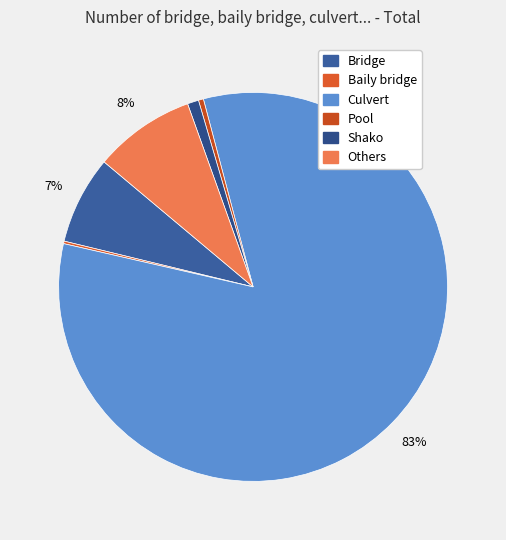

To the nearest percent, what is the combined percentage of Shako and Bridge?

8%